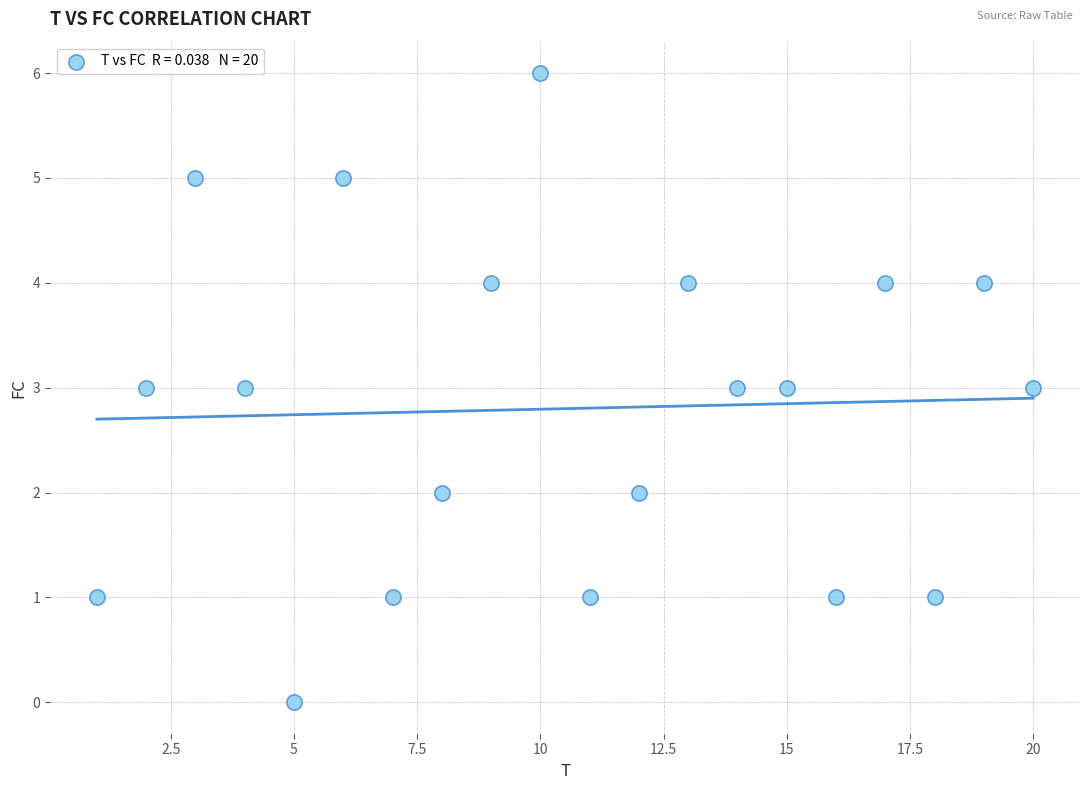

What is the range of X values (max minus min)?

19